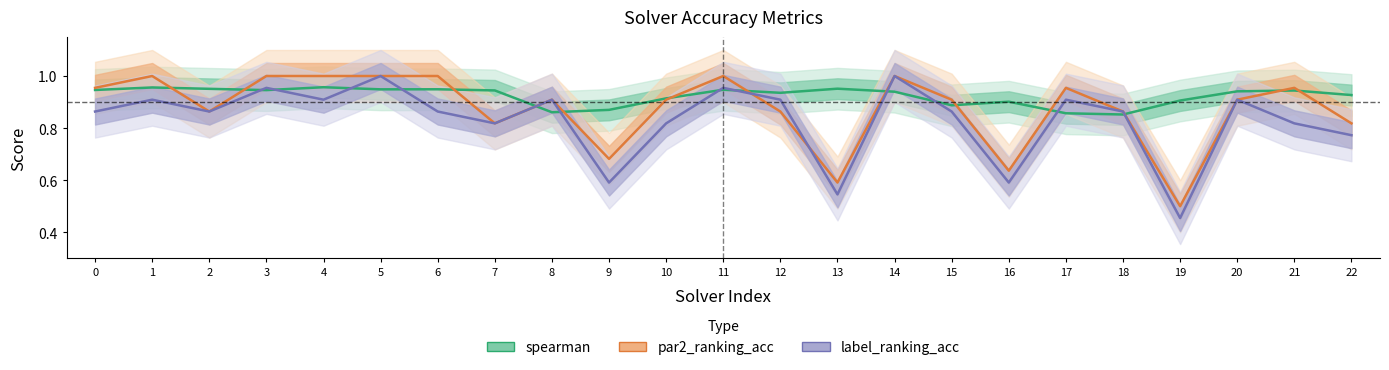

What is the spread (max minus min) of values at 3?

0.1